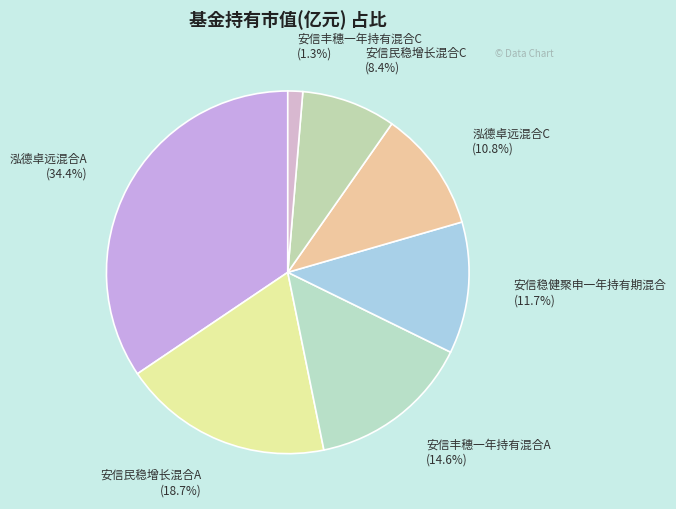

How many slices are in this pie chart?

7